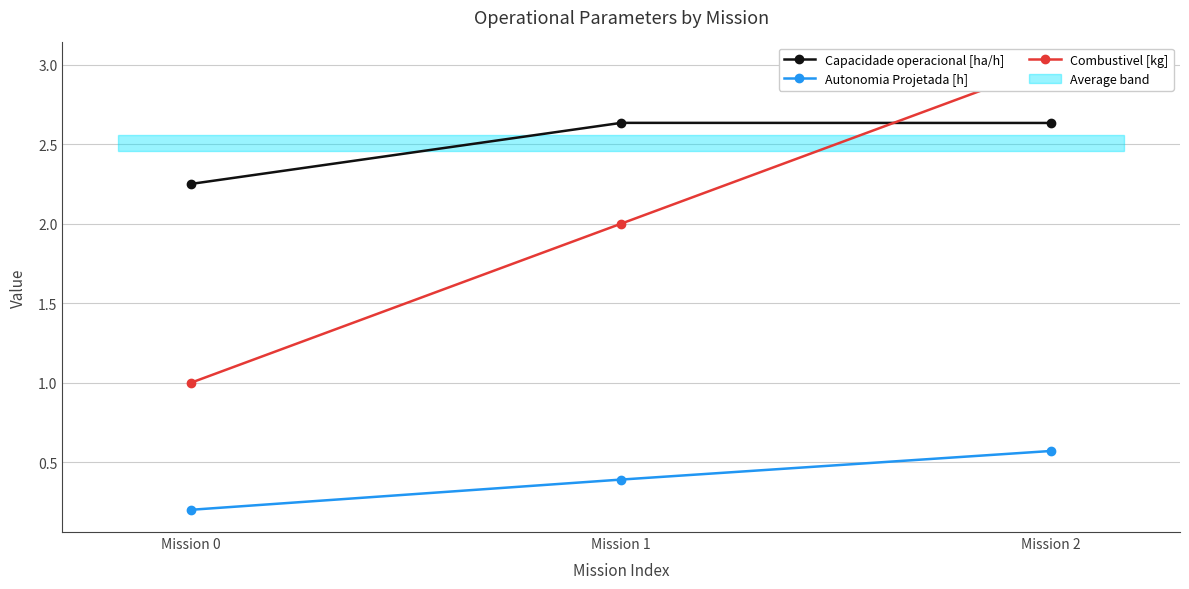

List the labels in order of Autonomia Projetada [h] value, largest first.

Mission 2, Mission 1, Mission 0